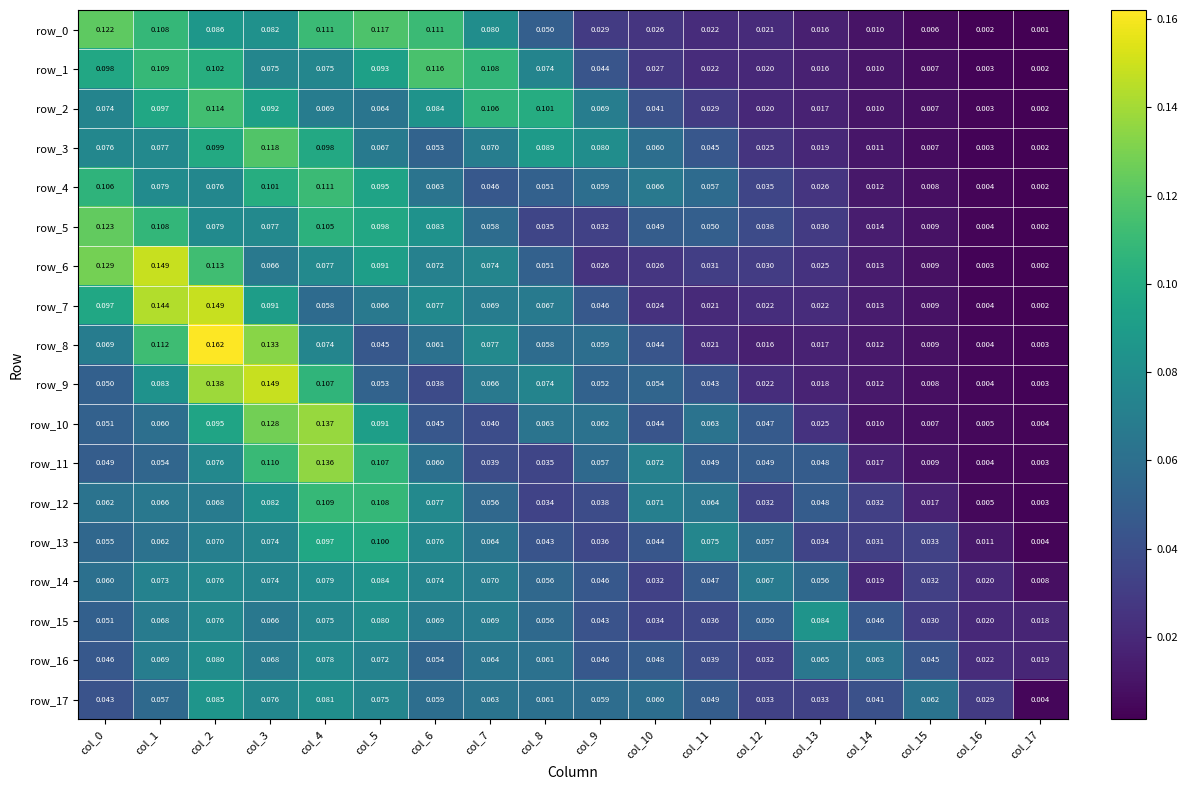

Is the value of row_12 at col_5 greater than the value of row_16 at col_5?

Yes